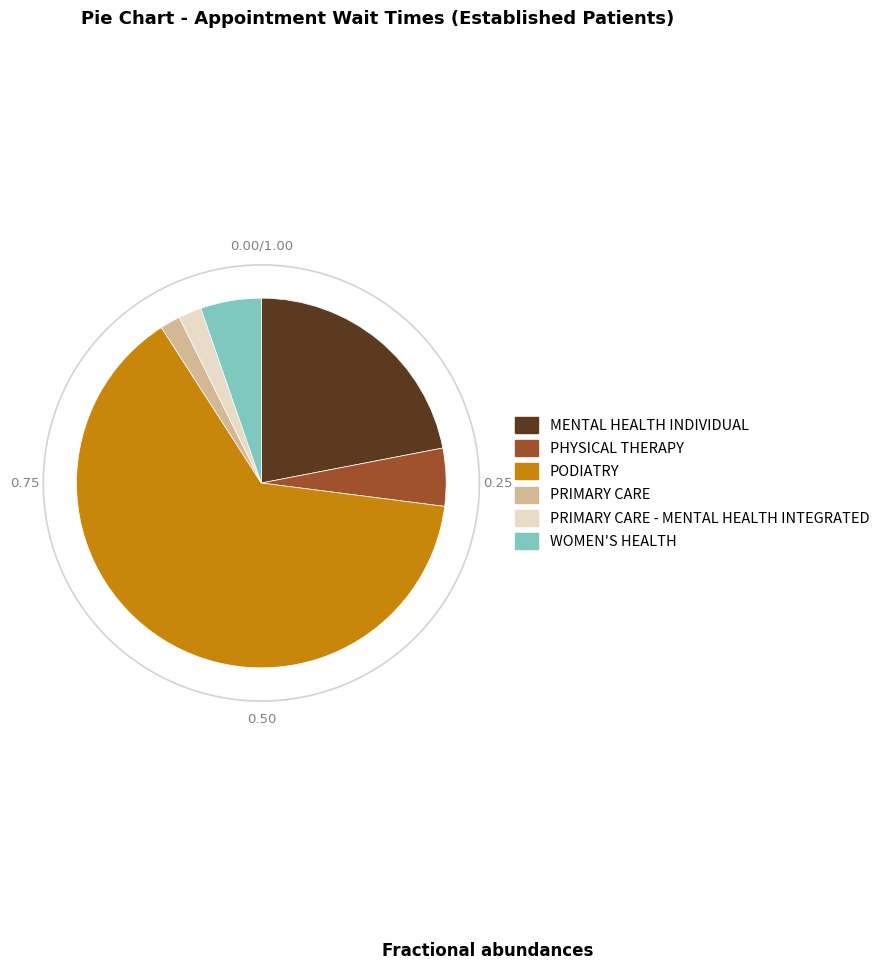

Count the number of slices in the pie.

6